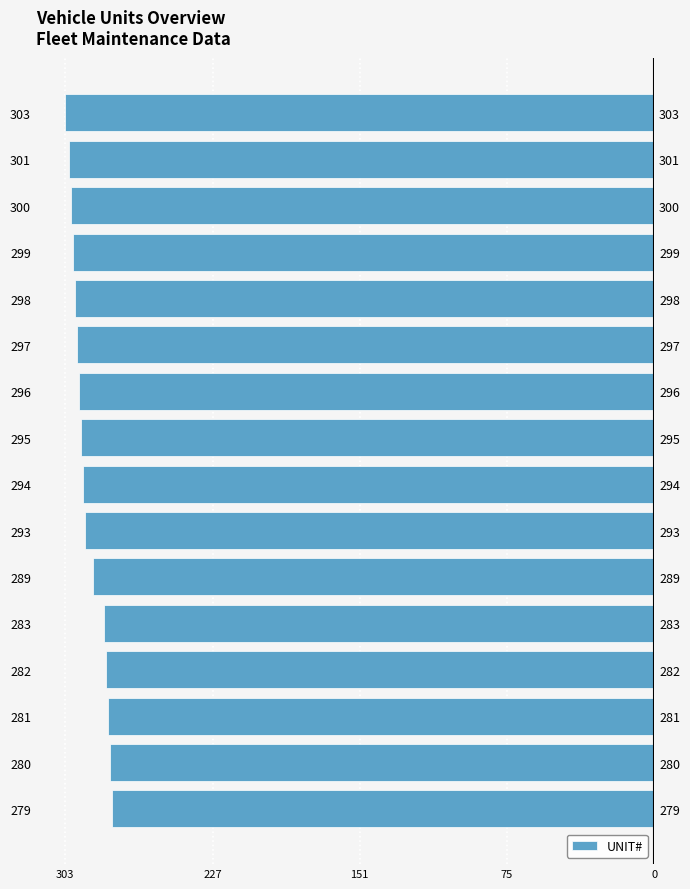

The value at 301 is -415. True or false?

False